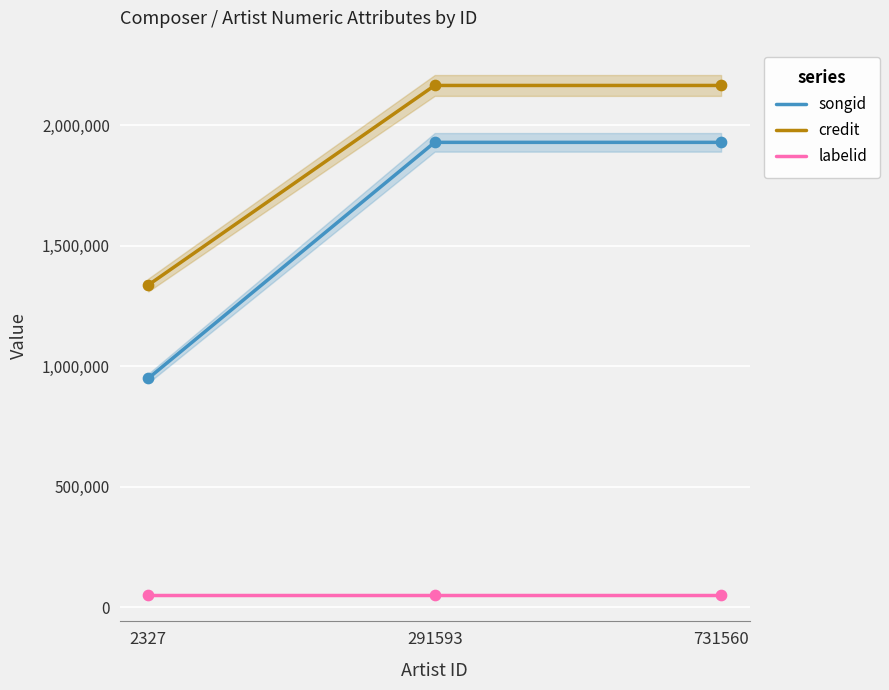

Is the value of songid at 291593 greater than the value of credit at 2327?

Yes